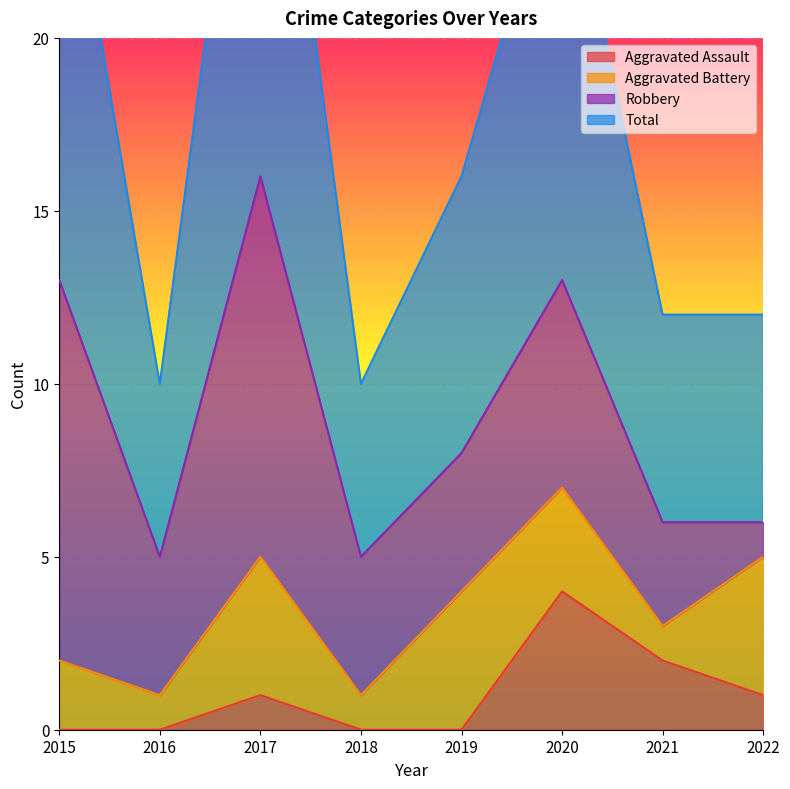

What value does the Total series have at 2015, to the nearest 10?

30